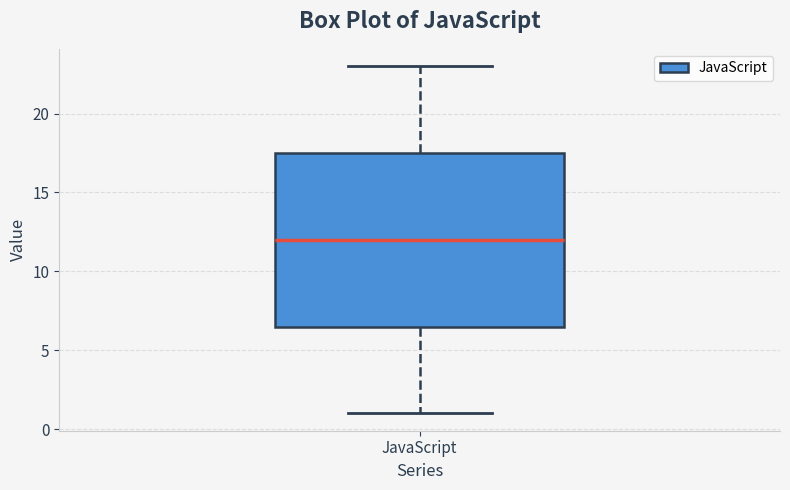

Transcribe this box plot: give where the median line is, the range the box spans, and where the two whiskers end, as read against the y-axis. The values are not printed on the chart, so give them approximately, as read against the axis.

median 12.0, box 6.5 to 17.5, whiskers 1.0 to 23.0